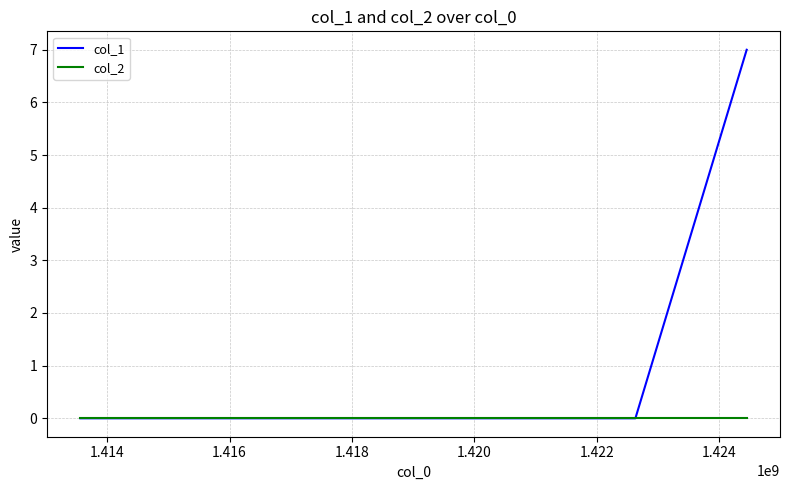

Rank the series by their maximum value, from highest to lowest.

col_1, col_2